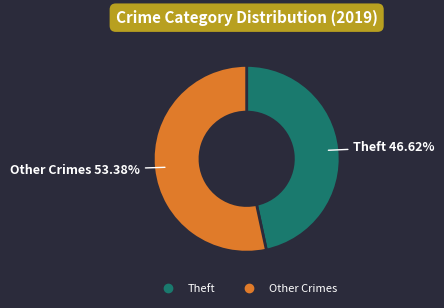

Is there a majority slice in this chart?

Yes